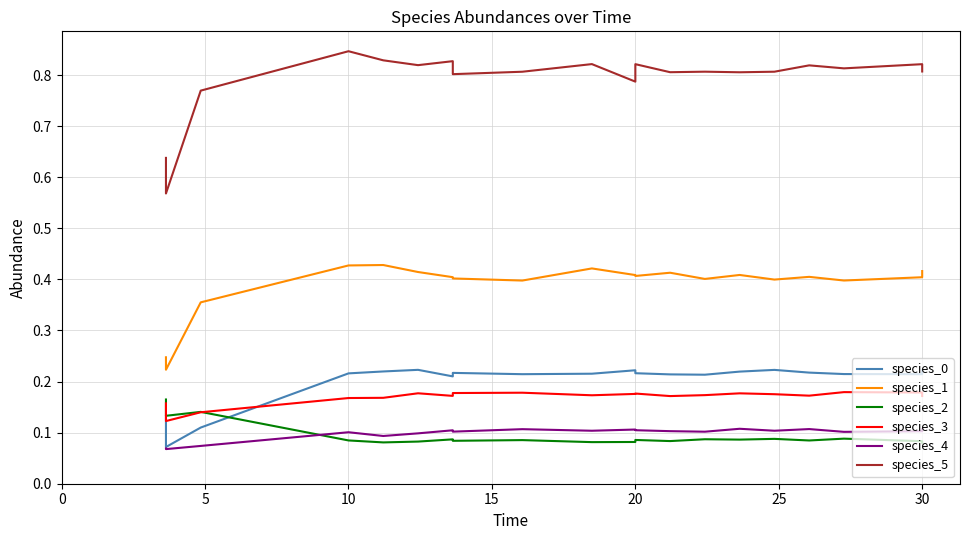

At which label is species_3 closest to 0?

5